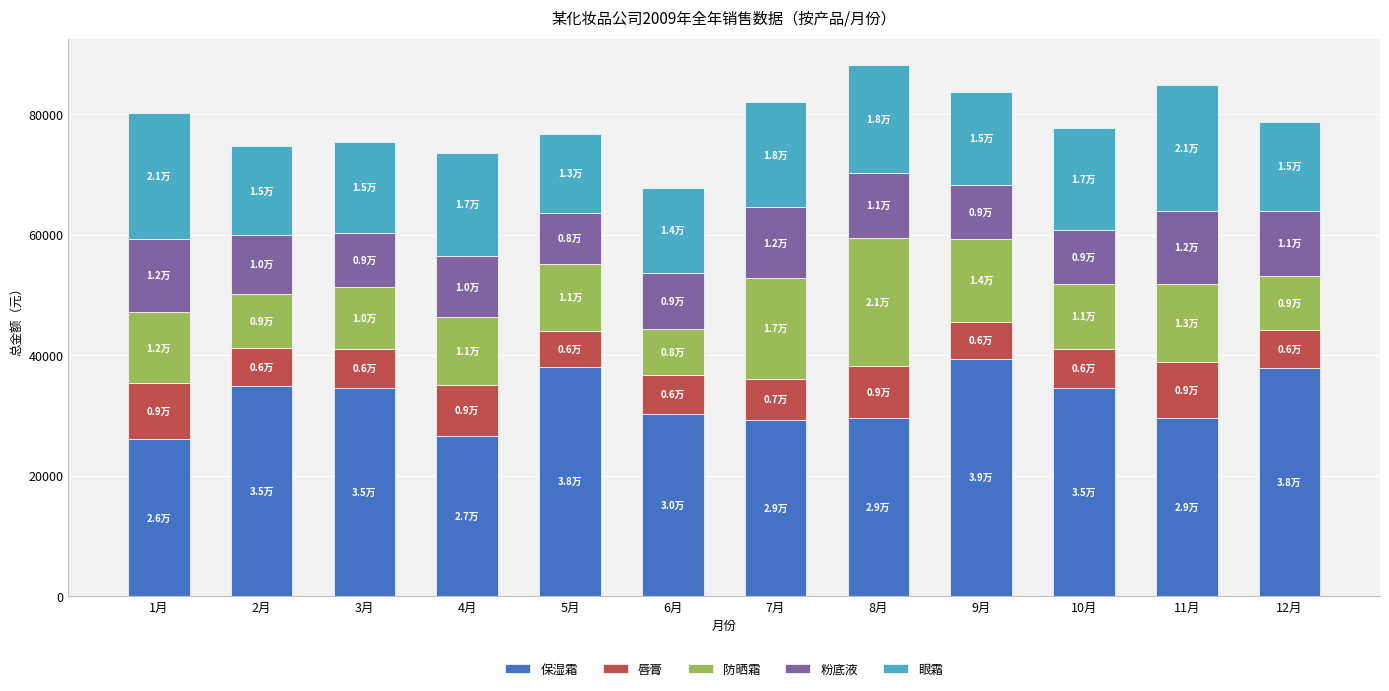

What is the average value of the 保湿霜 series?

32517.3